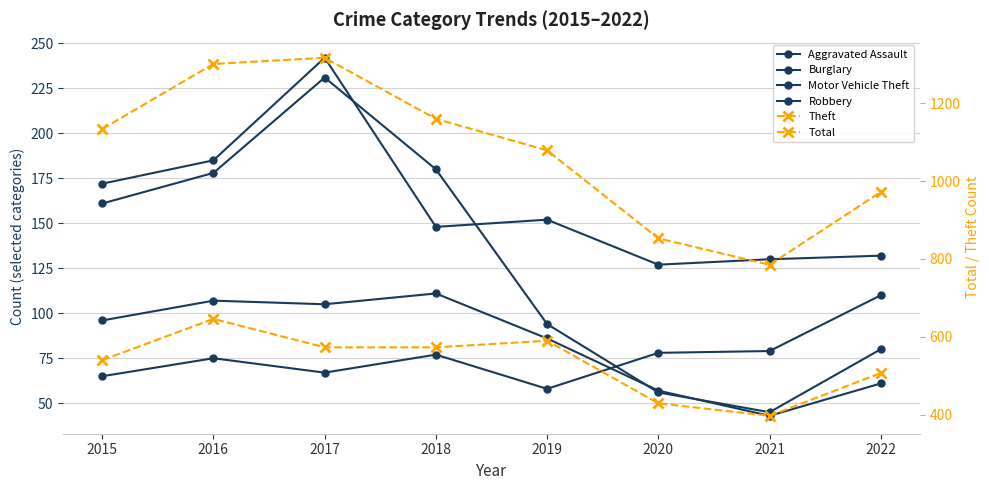

What is the smallest value displayed?

43